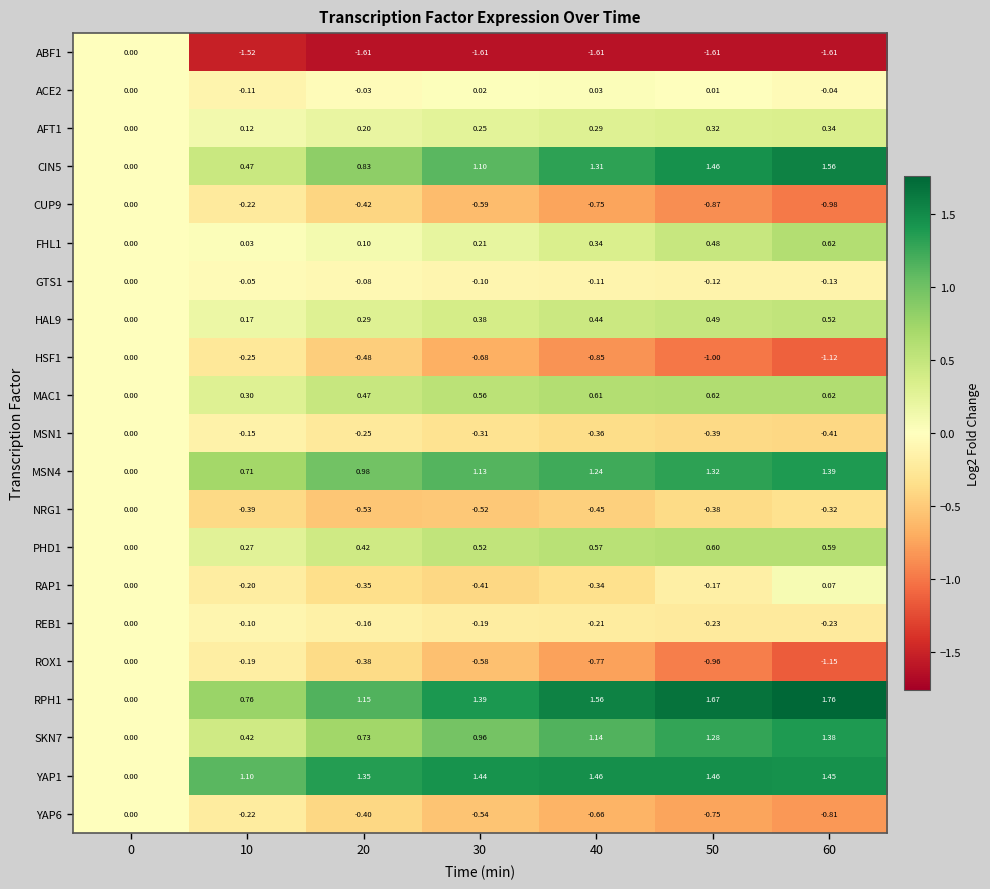

Is the value of RAP1 at 40 greater than the value of AFT1 at 60?

No